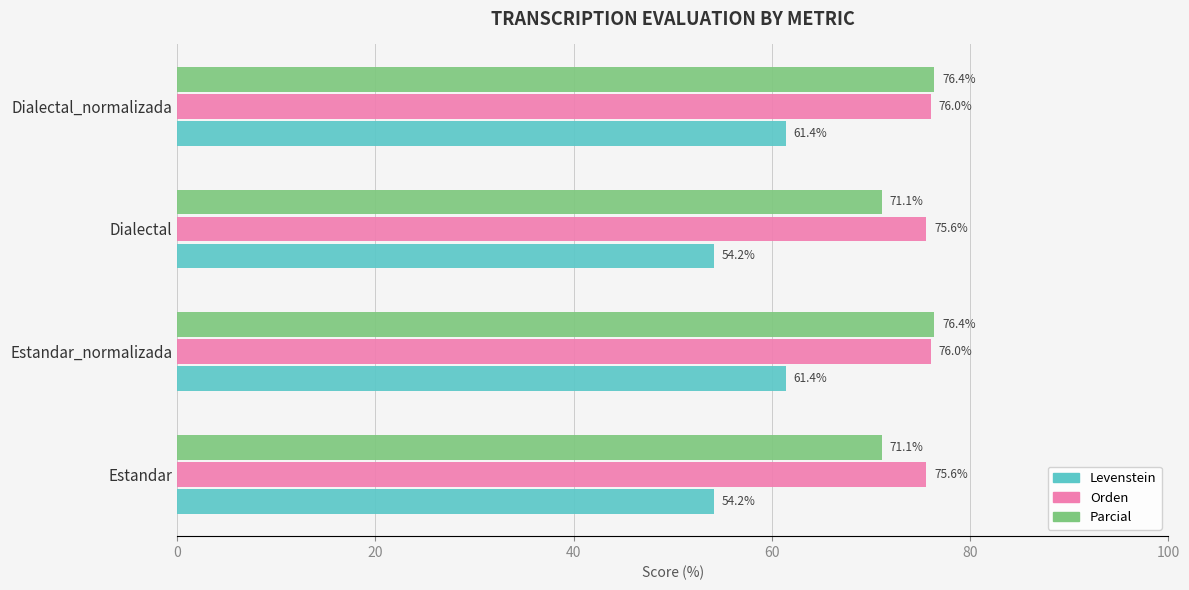

At how many categories does at least one series exceed 67?

4